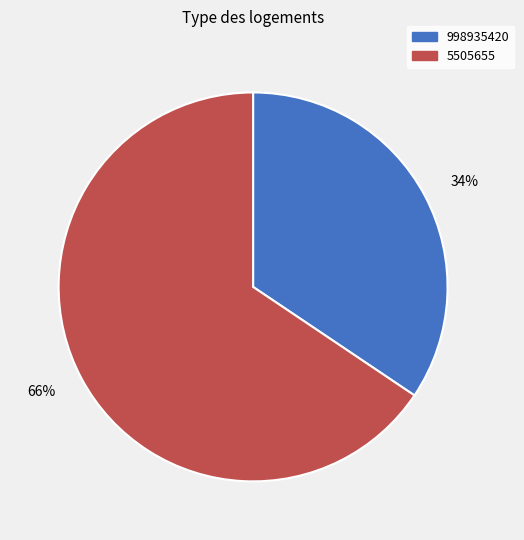

To the nearest percent, what portion does 5505655 represent?

66%